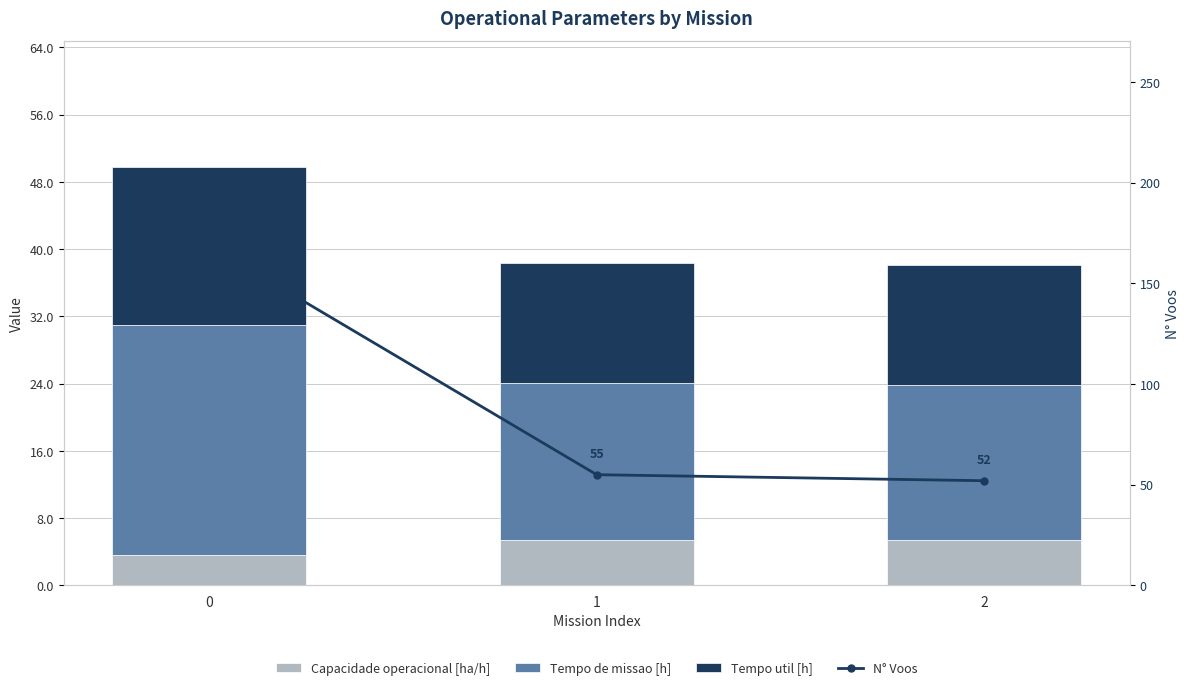

At 2, list the series in order from smallest to largest.

Capacidade operacional [ha/h], Tempo util [h], Tempo de missao [h], N° Voos